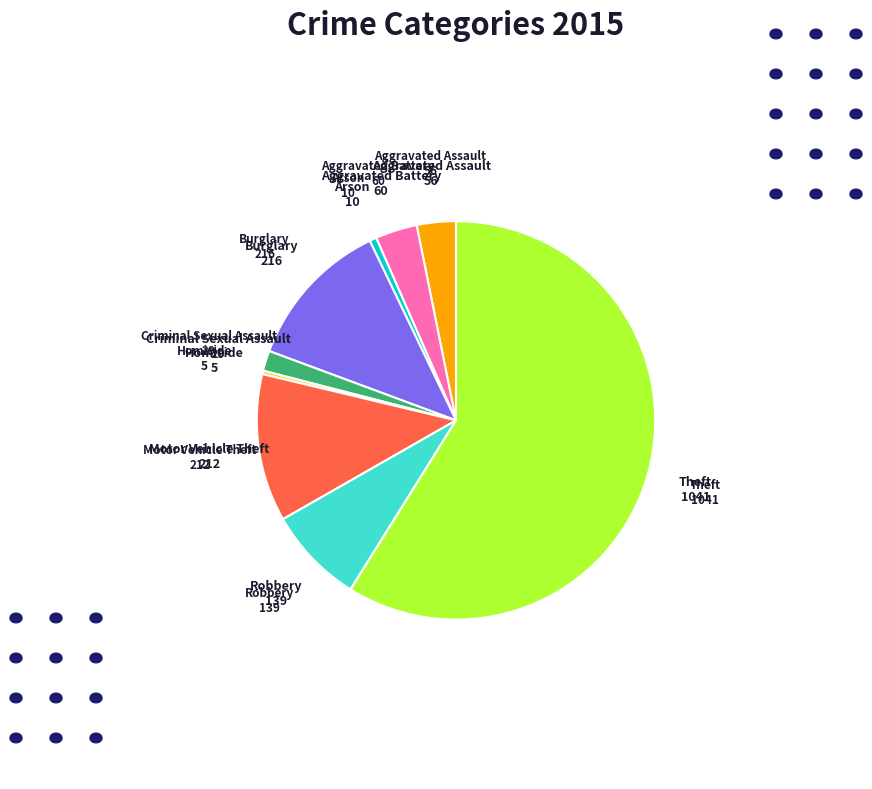

Is there any slice that represents more than half of the pie?

Yes